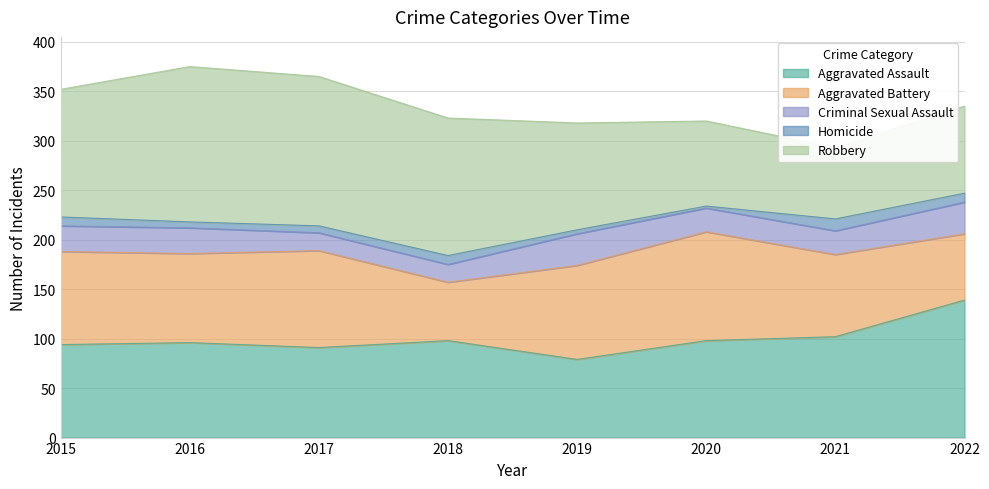

Rank the series by their maximum value, from highest to lowest.

Robbery, Aggravated Assault, Aggravated Battery, Criminal Sexual Assault, Homicide